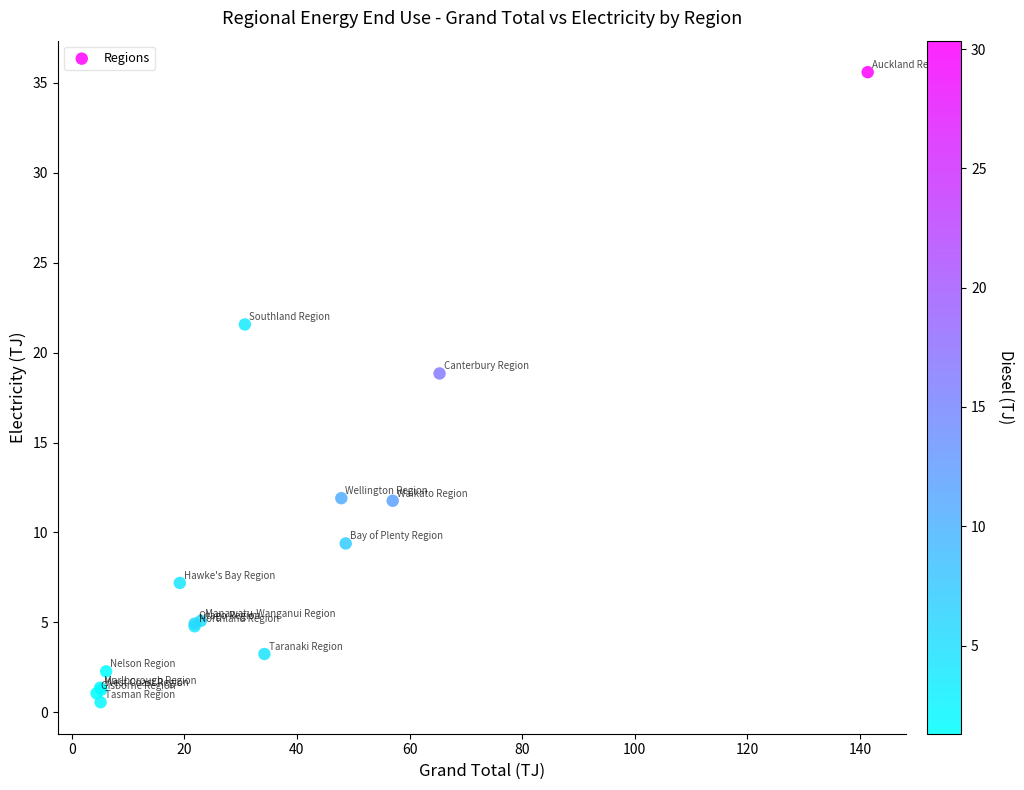

What Y value in the scatter plot is closest to 18?

18.8